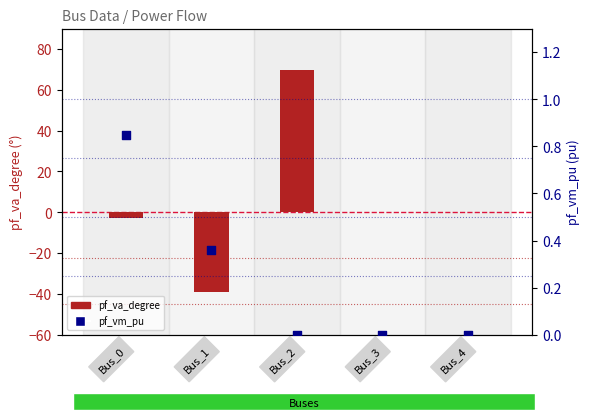

At which category is the sum across all series the highest?

Bus_2